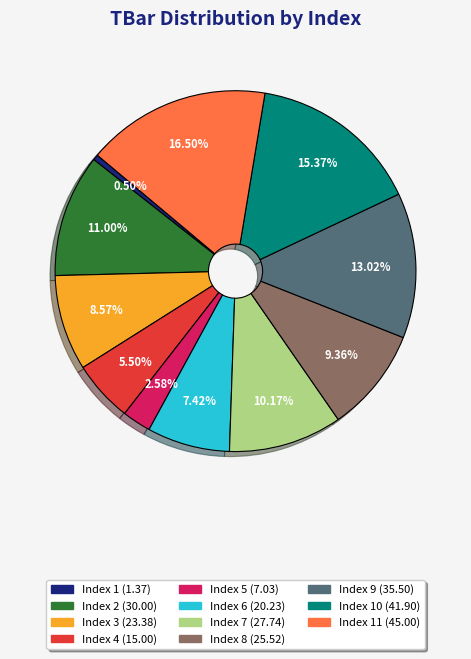

Count the number of slices in the pie.

11